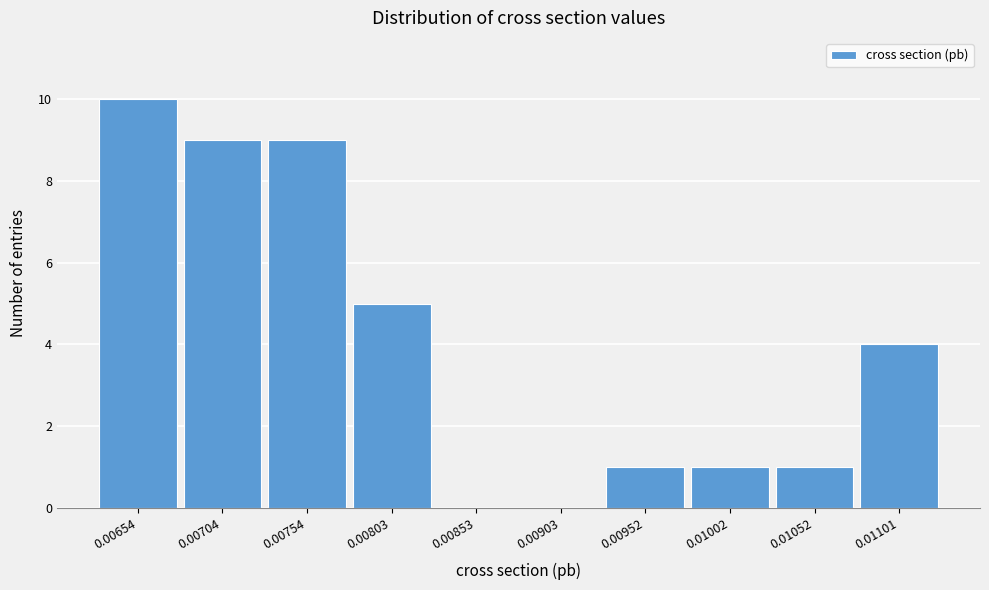

Reading left to right, extract all data points from this chart.

0.00654=10	0.00704=9	0.00754=9	0.00803=5	0.00853=0	0.00903=0	0.00952=1	0.01002=1	0.01052=1	0.01101=4